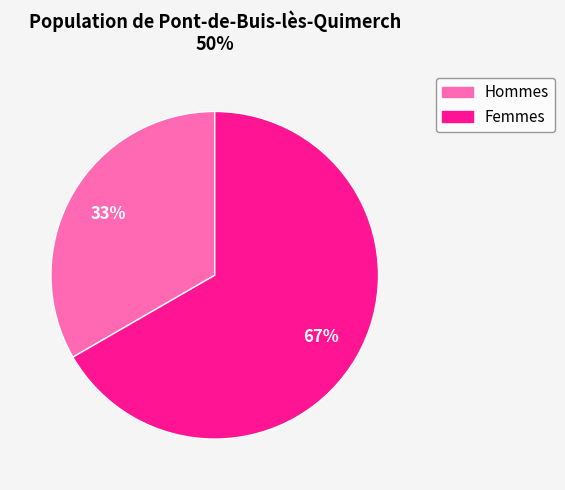

To the nearest percent, what portion does Hommes represent?

33%